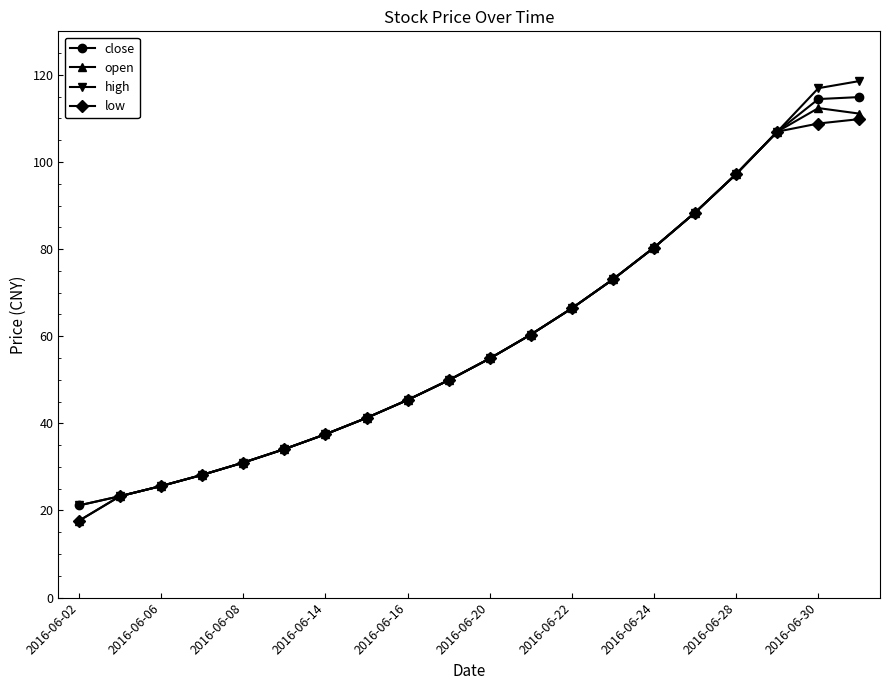

What is the maximum value for low?

109.9